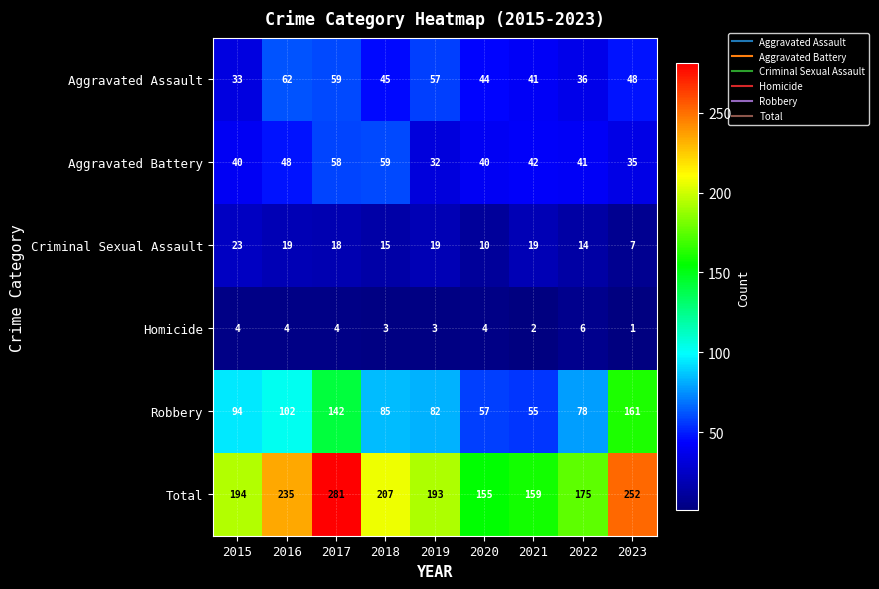

Which category has the highest value in the Aggravated Battery series?

2018